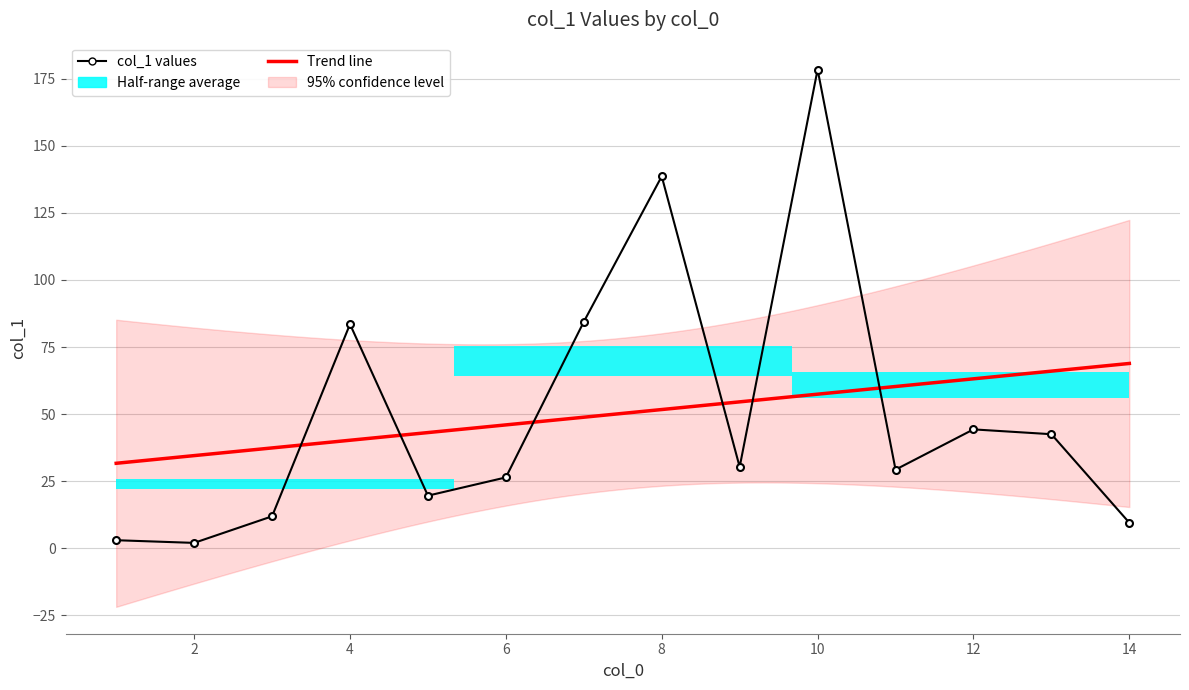

Where is the data nearest to the value 90?

7